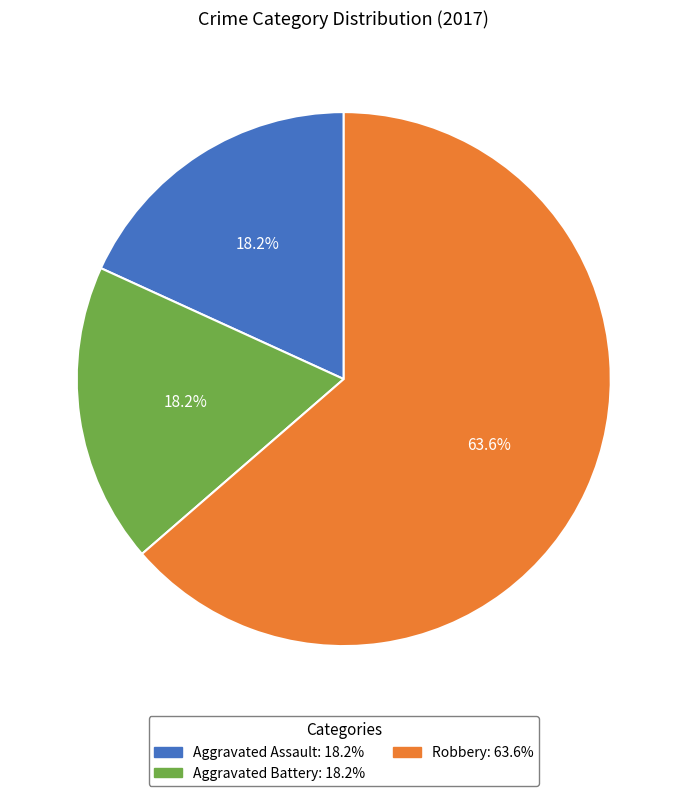

How many slices are in this pie chart?

3